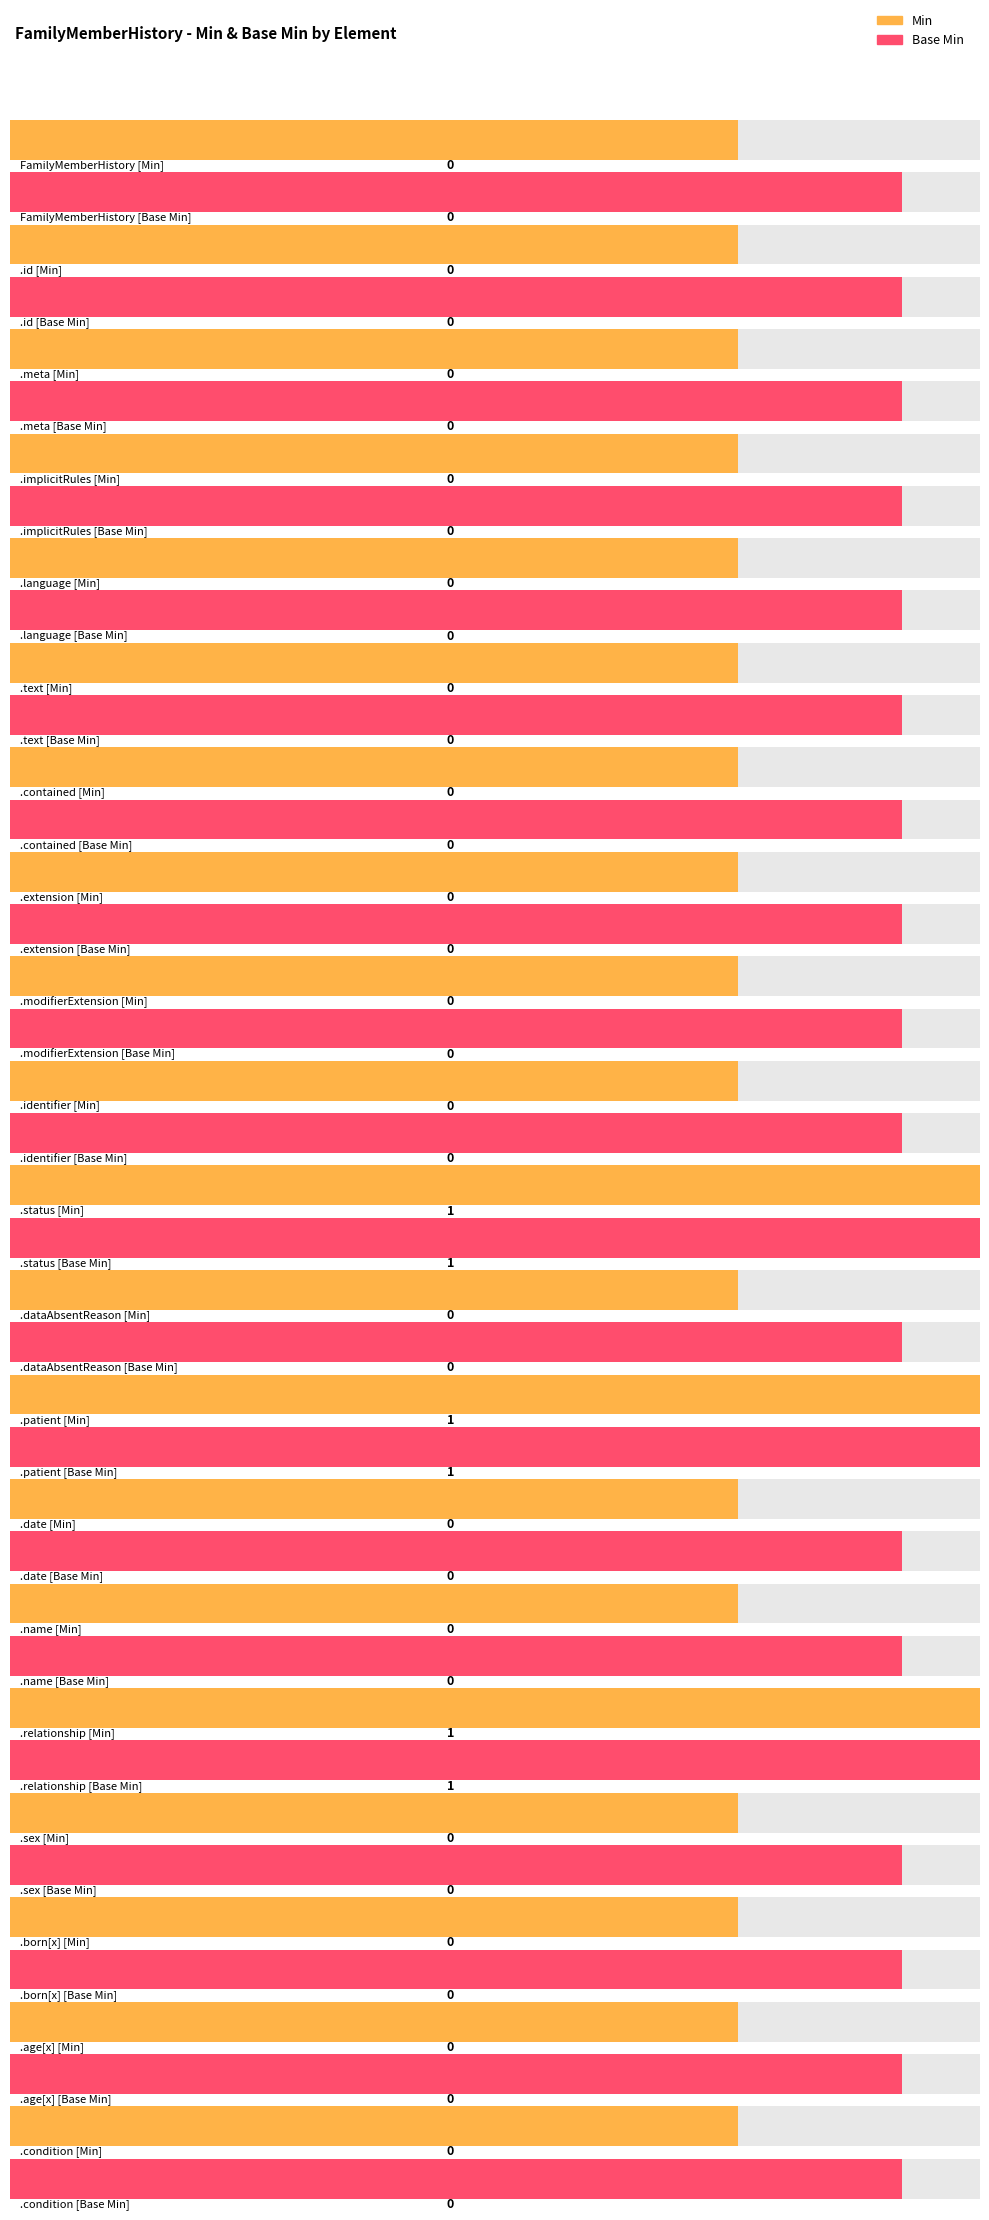

How many groups of bars are there?

20